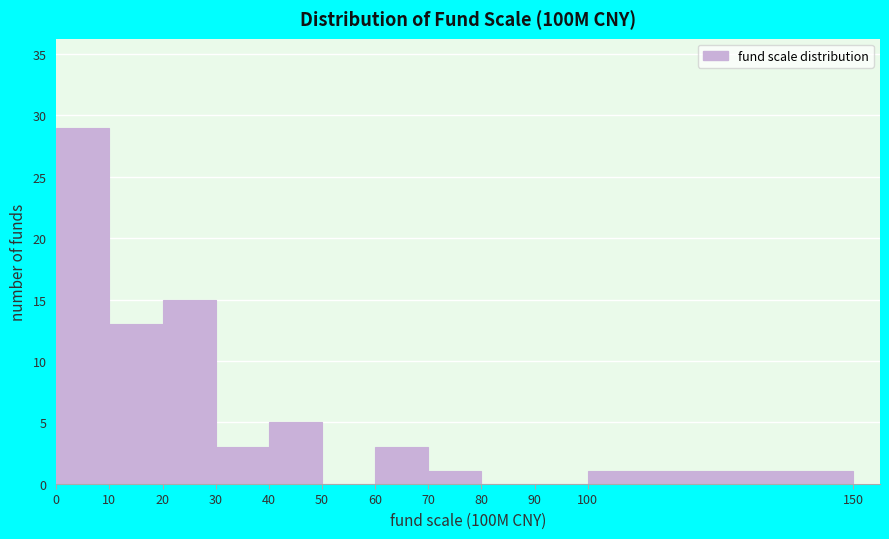

Reading left to right, transcribe this chart: for each bar, give the range it covers on the x-axis and its height. The values are not printed on the chart, so give them approximately, as read against the axis.

0 to 10: 29
10 to 20: 13
20 to 30: 15
30 to 40: 3
40 to 50: 5
50 to 60: 0
60 to 70: 3
70 to 80: 1
80 to 90: 0
90 to 100: 0
100 to 150: 1